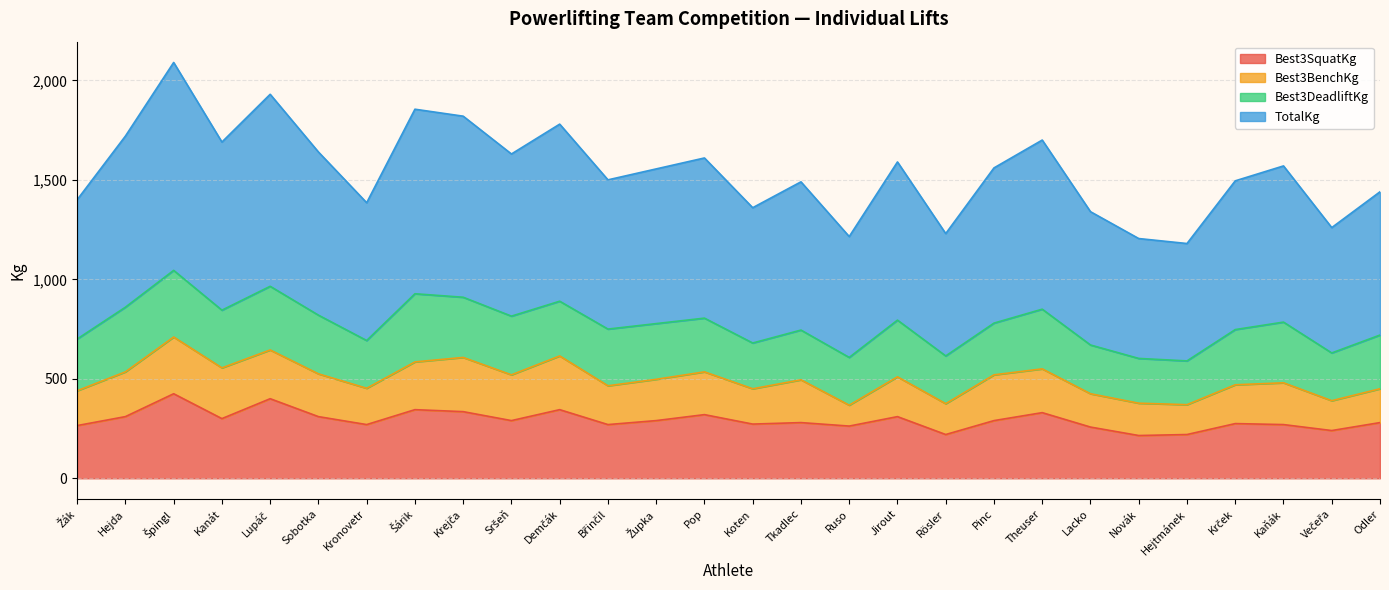

True or false: Best3SquatKg and TotalKg cross at least once.

False